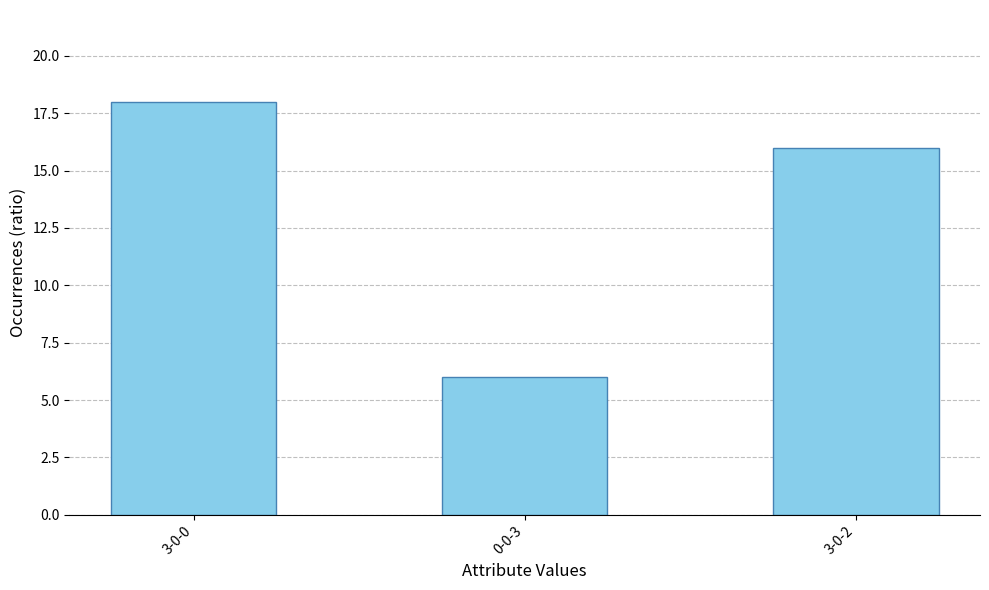

Count the number of data series in this chart.

1